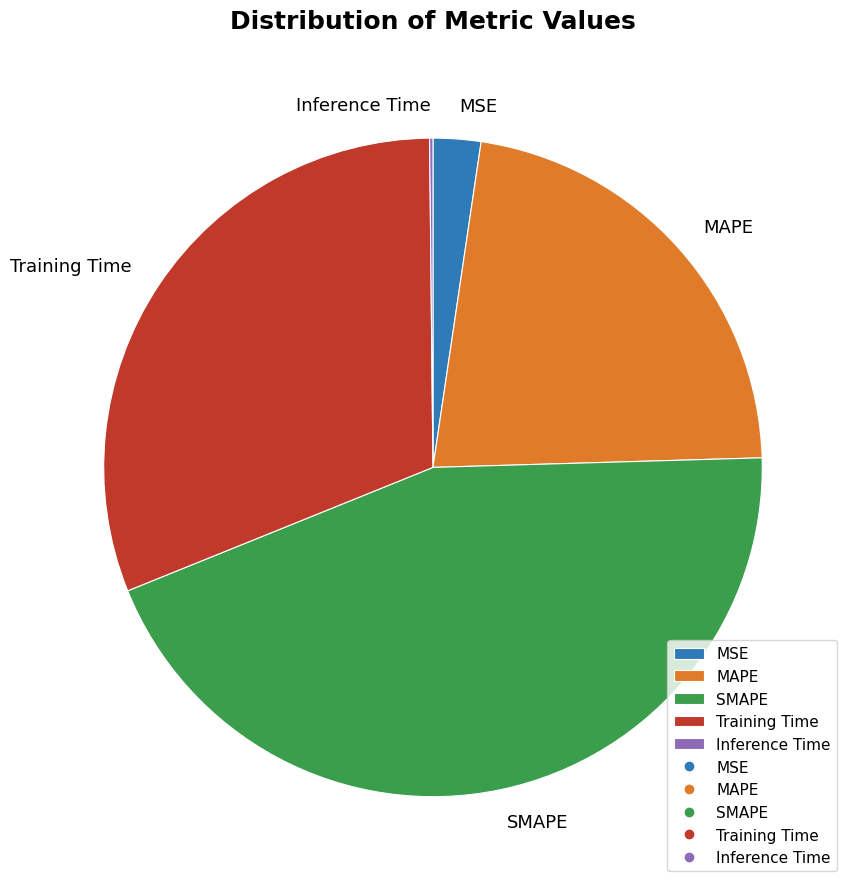

Which has a higher value, SMAPE or MAPE?

SMAPE